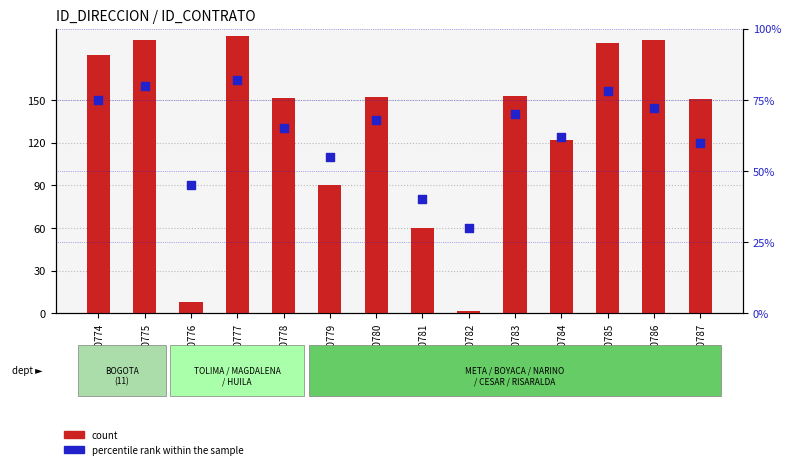

Which series contains the highest Y value?

count